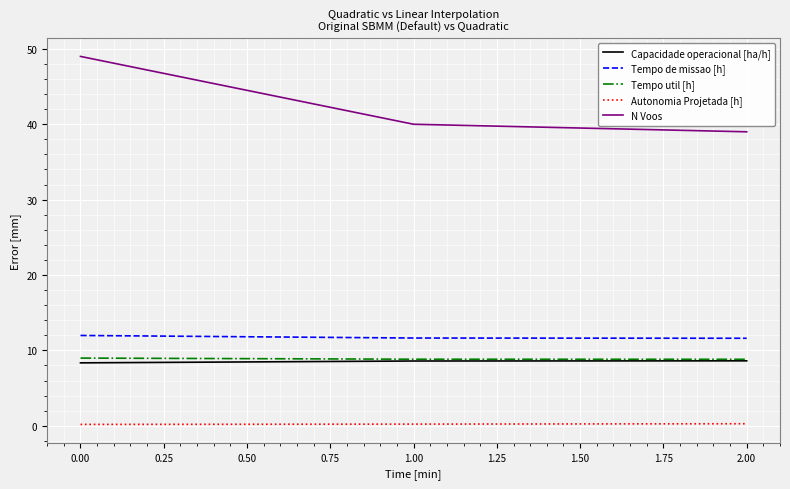

What are all the series names shown in the legend?

Capacidade operacional [ha/h], Tempo de missao [h], Tempo util [h], Autonomia Projetada [h], N Voos